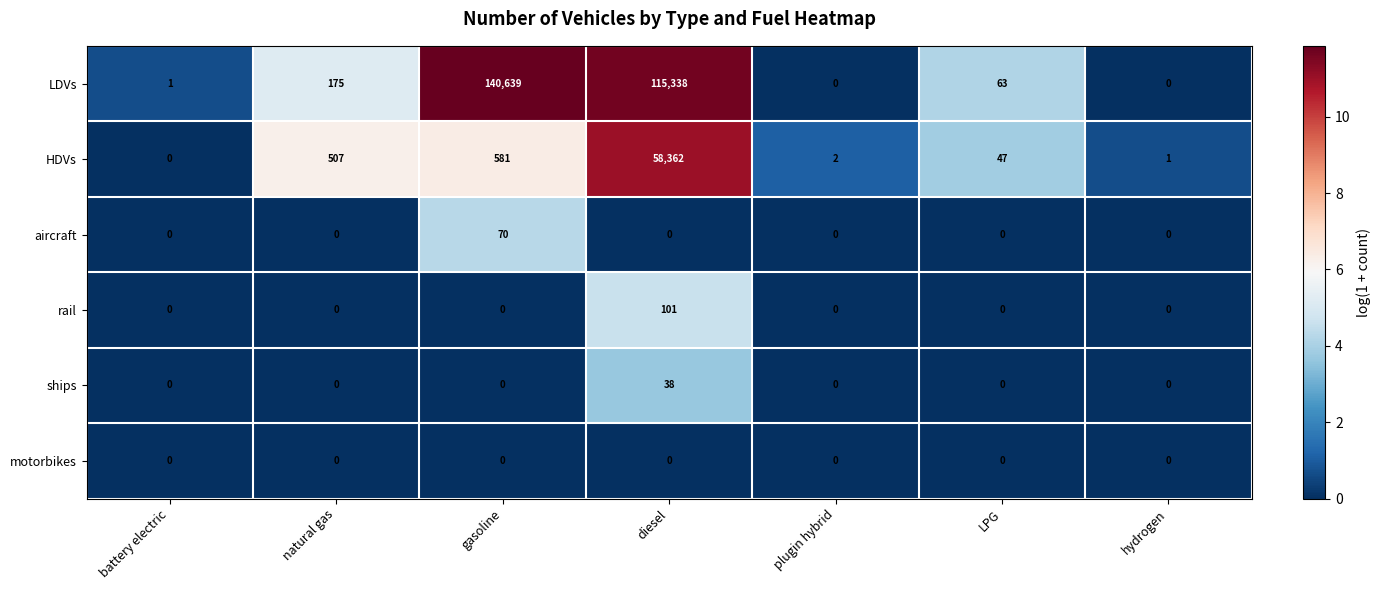

The value of HDVs at plugin hybrid is 2. True or false?

True